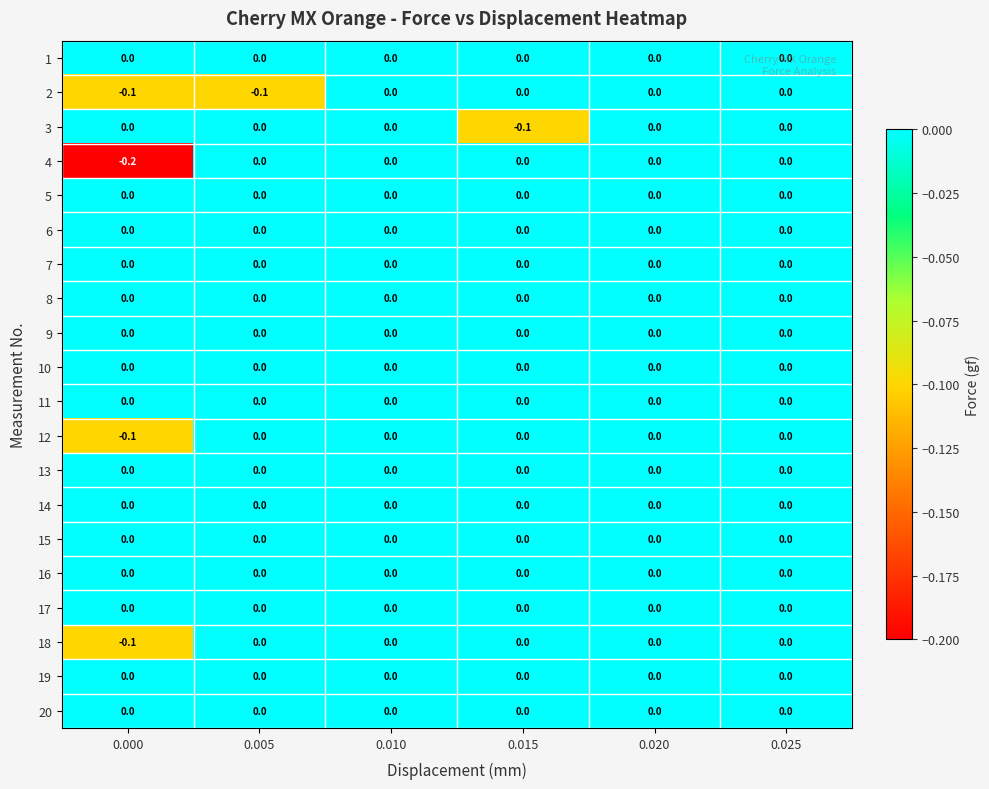

Which series has the widest spread of values?

4